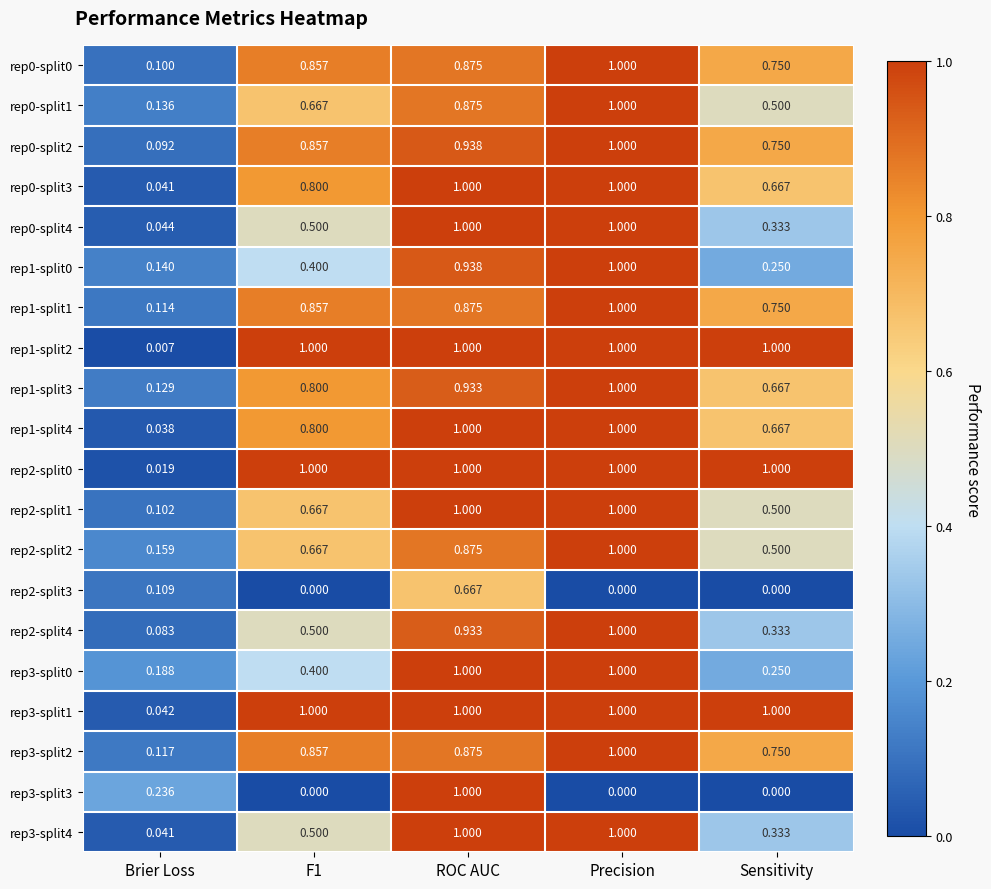

At which category is the sum across all series the highest?

ROC AUC